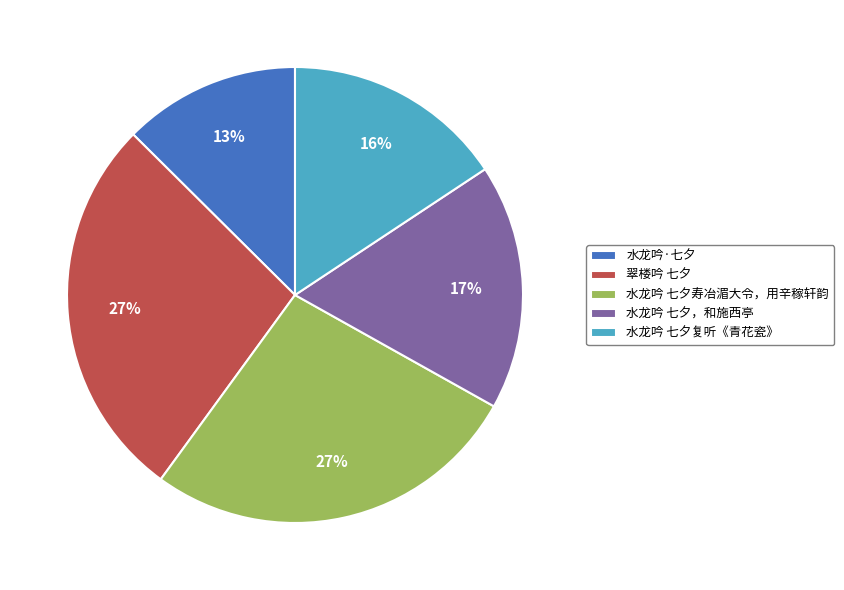

Combined, do 水龙吟 七夕寿冶湄大令，用辛稼轩韵 and 水龙吟 七夕复听《青花瓷》 account for over 50%?

No